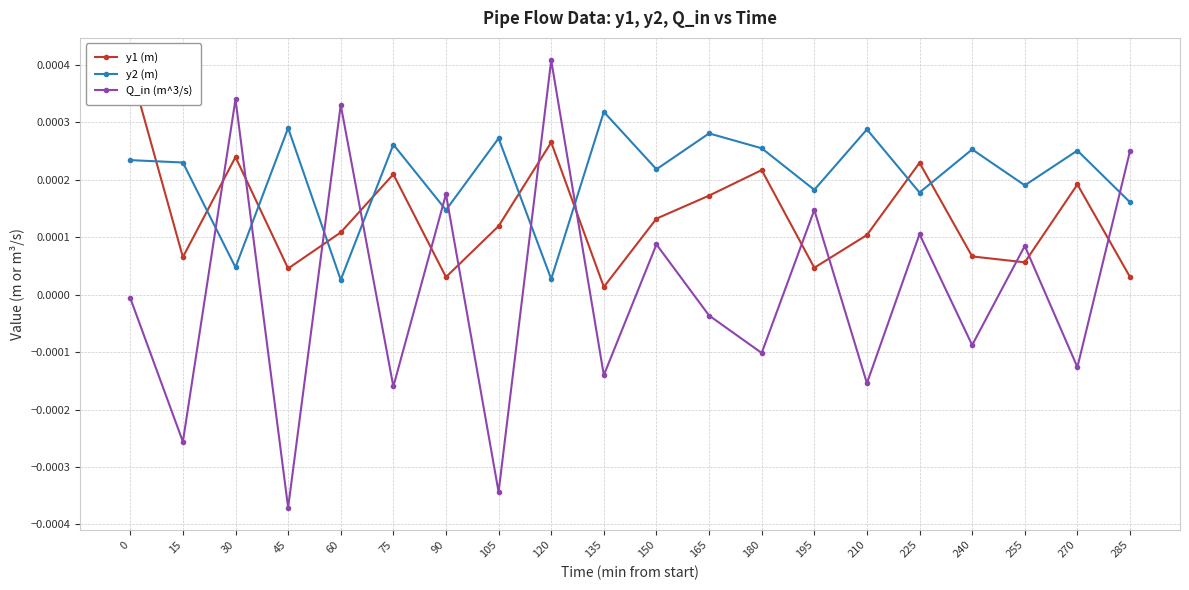

How many interior local valleys does the y2 (m) series have?

8